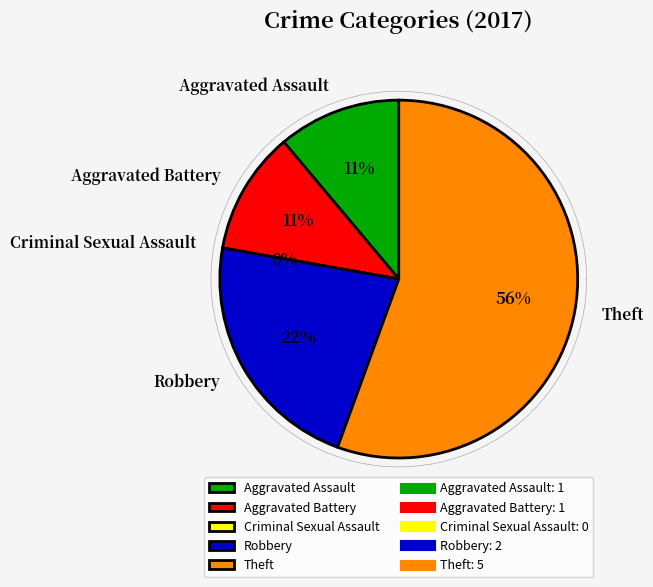

Rank the categories by value from highest to lowest.

Theft, Robbery, Aggravated Assault, Aggravated Battery, Criminal Sexual Assault